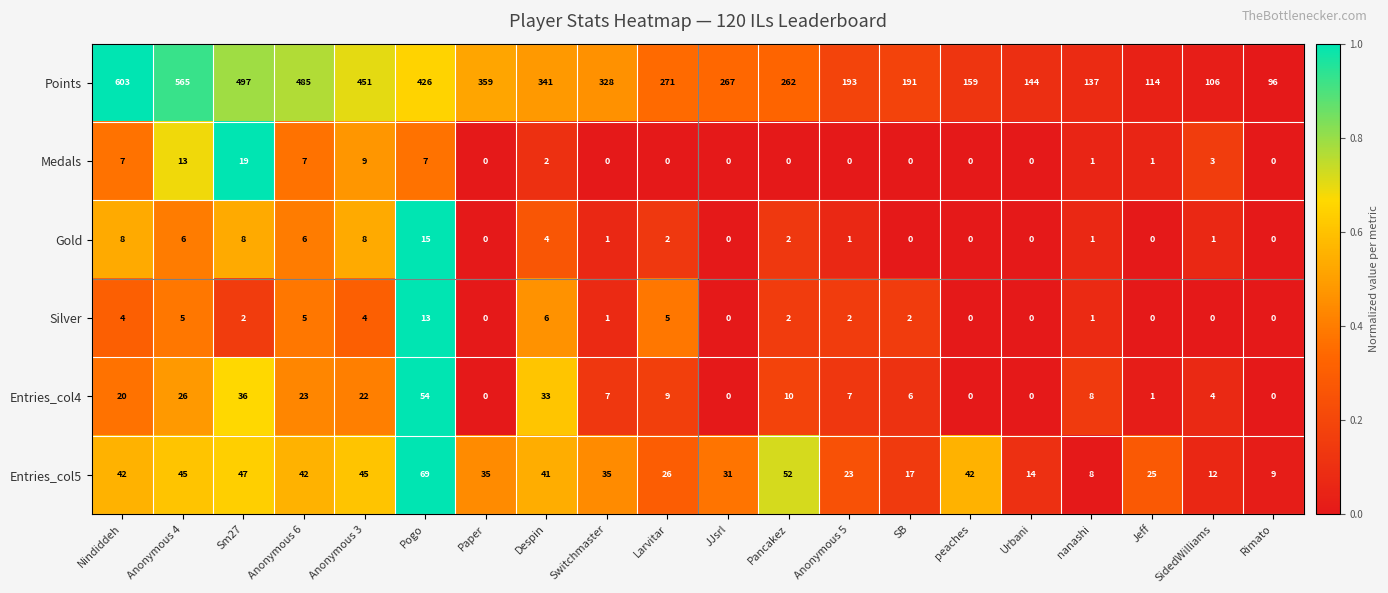

What is the minimum value for Entries_col5?

8